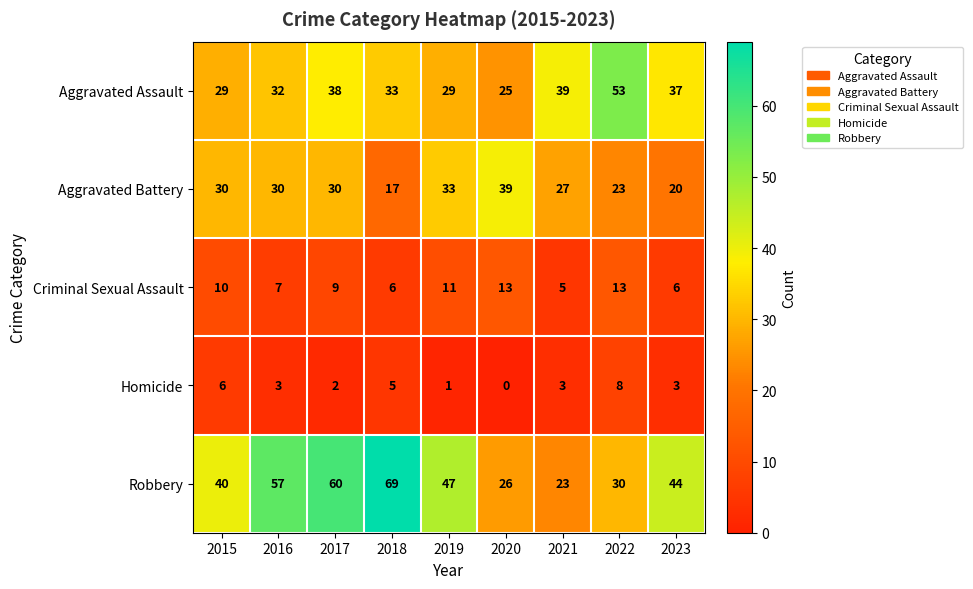

The Criminal Sexual Assault series shows 9 at 2017. True or false?

True